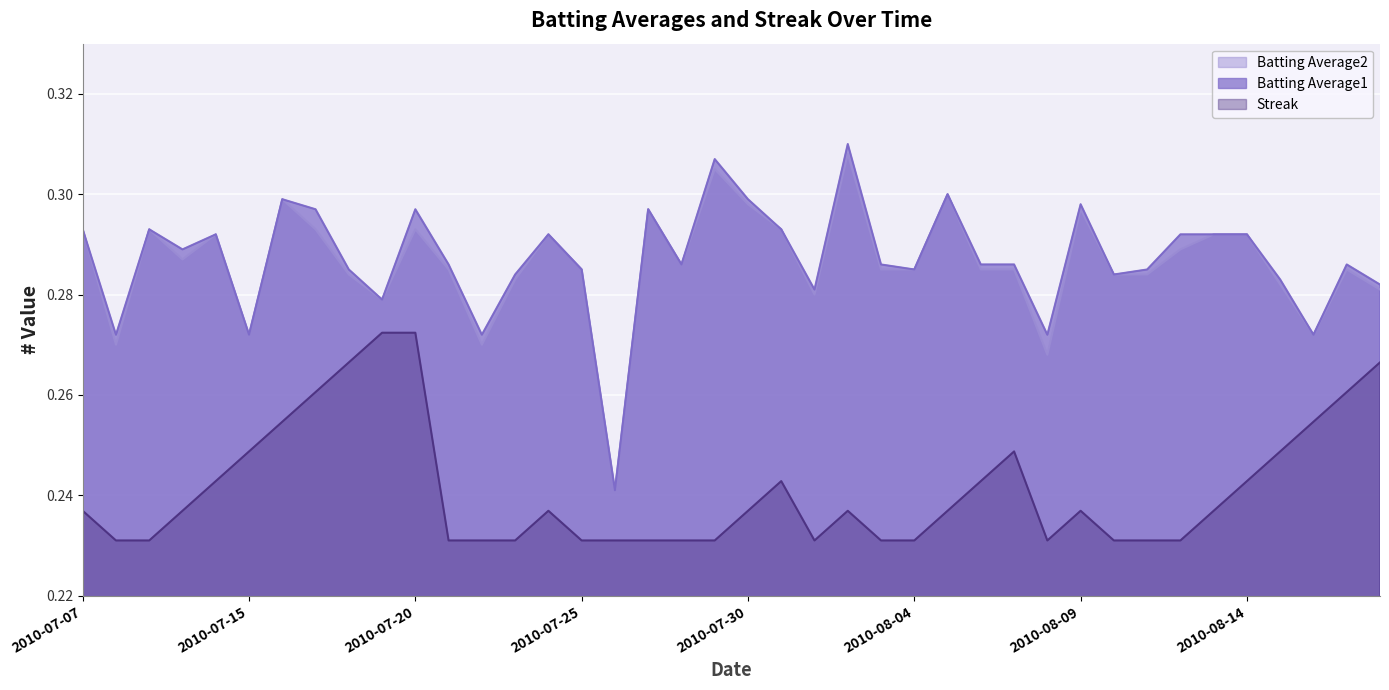

At which label does Batting Average1 reach its minimum?

2010-07-26